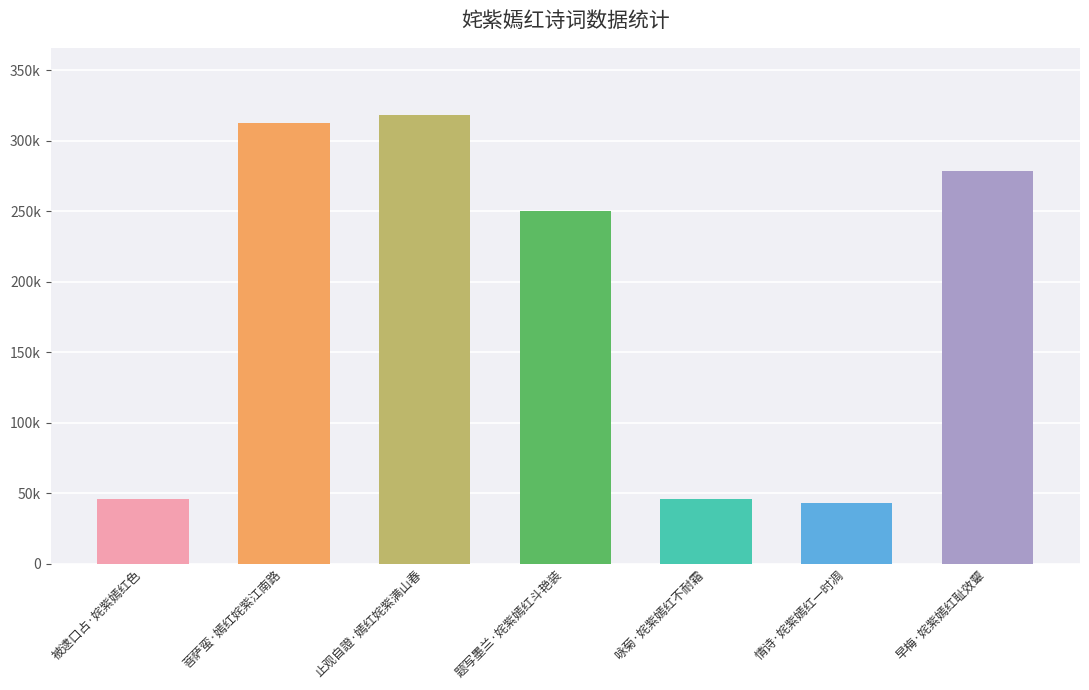

Rank the categories by value from lowest to highest.

情诗·姹紫嫣红一时凋, 被逮口占·姹紫嫣红色, 咏菊·姹紫嫣红不耐霜, 题写墨兰·姹紫嫣红斗艳装, 早梅·姹紫嫣红耻效颦, 菩萨蛮·嫣红姹紫江南路, 止观自證·嫣红姹紫满山春